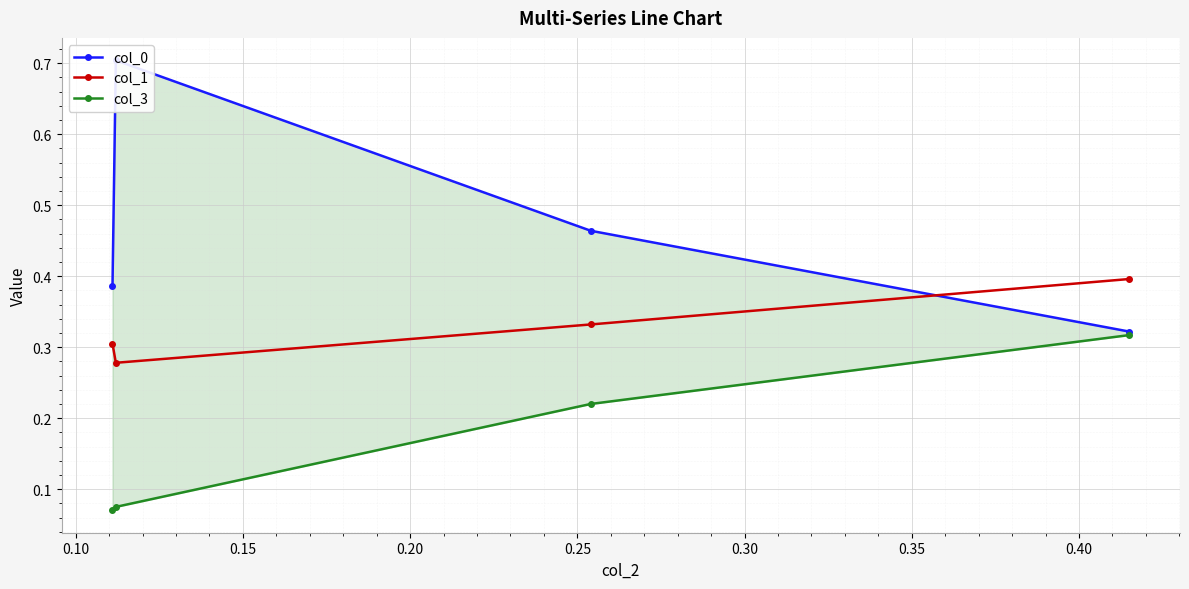

What is the maximum value for col_1?

0.4